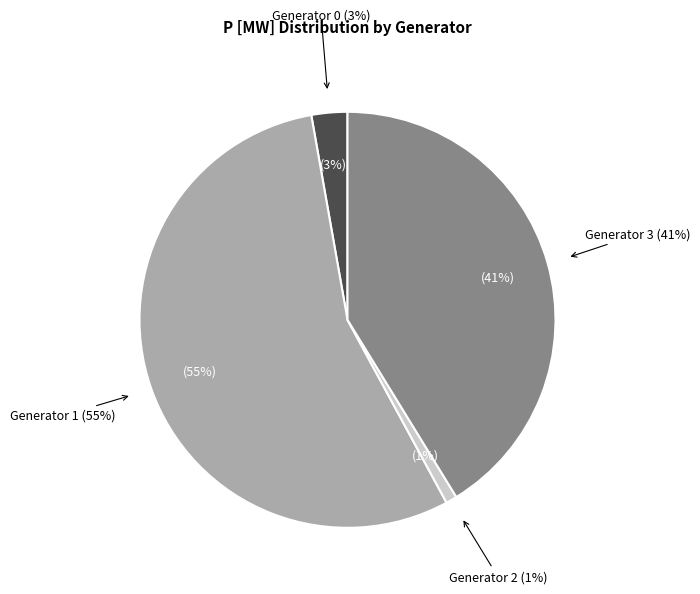

Is it true that 00:00:00 is 12% of the pie?

False